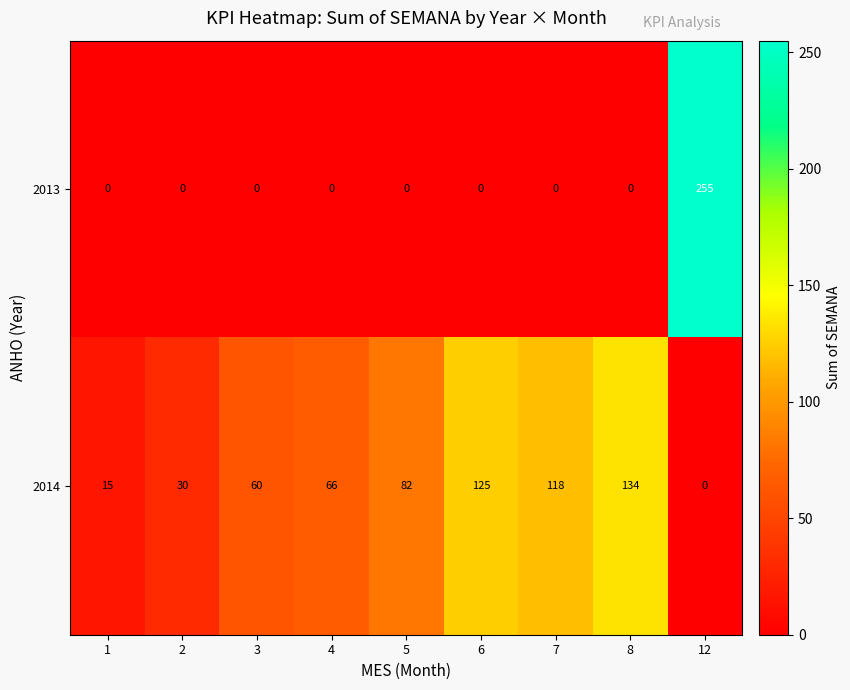

Which series has the widest spread of values?

2013